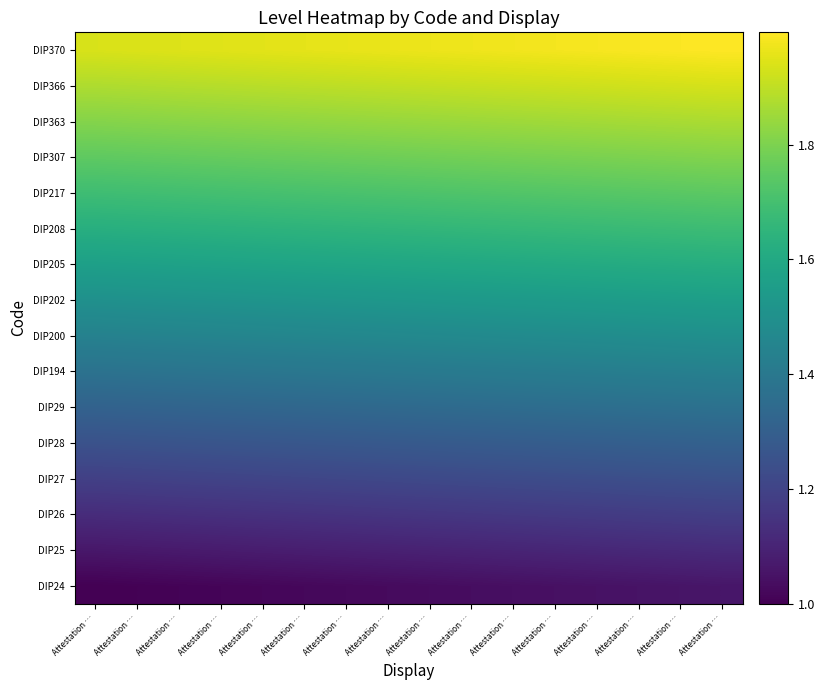

Which series has the largest range (max minus min)?

DIP24